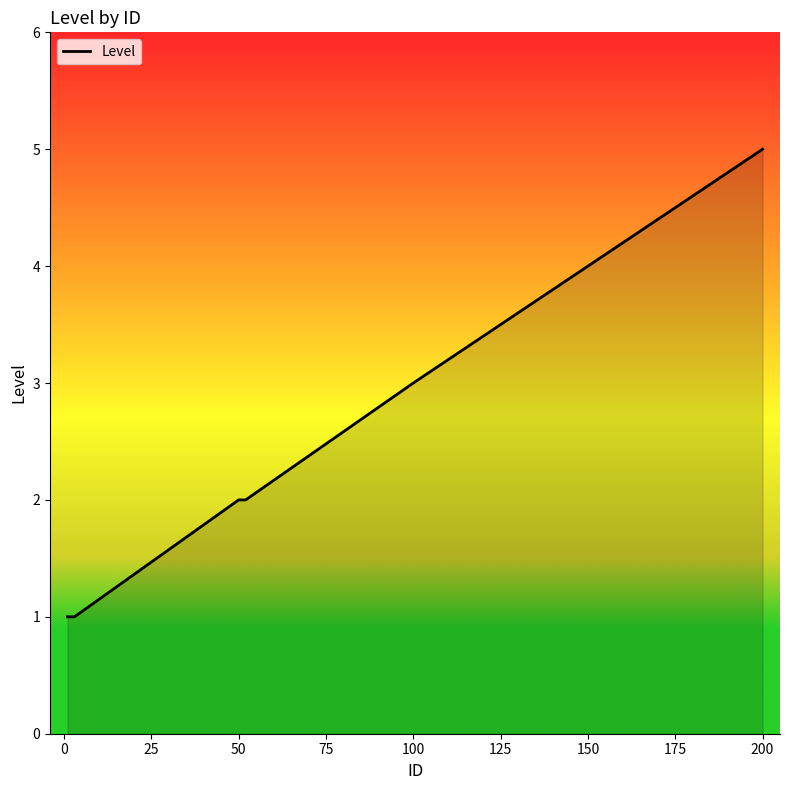

What is the greatest value displayed?

5